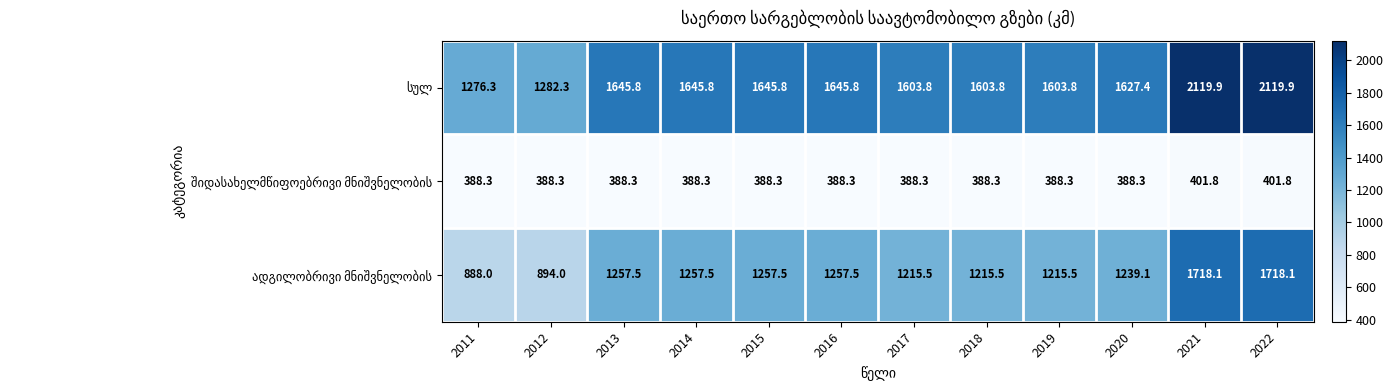

What is the total value across all series at 2015?

3291.6